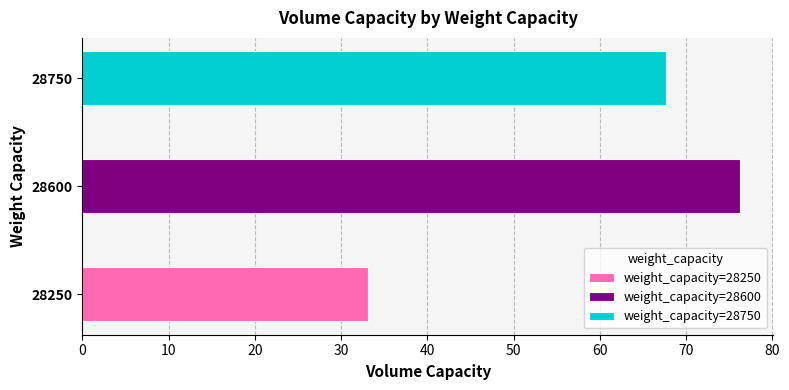

Which has a higher value, 28750 or 28250?

28750